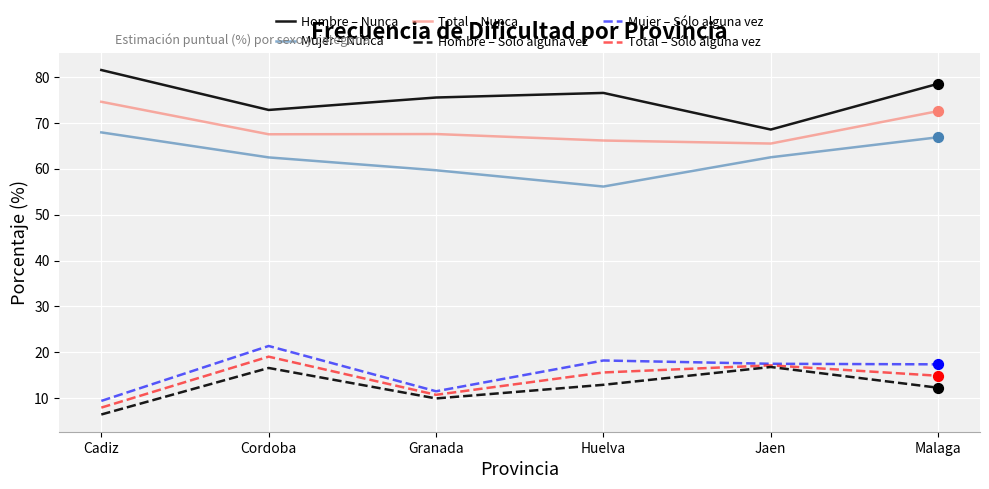

What is the spread (max minus min) of values at Granada?

65.6